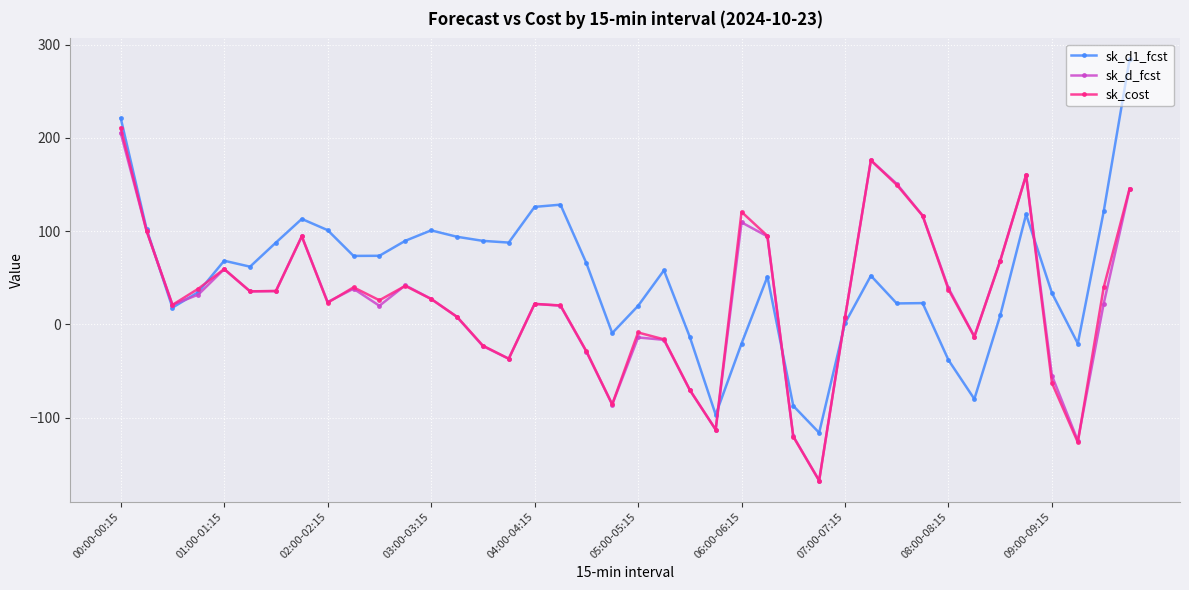

Which series has the largest total across all categories?

sk_d1_fcst